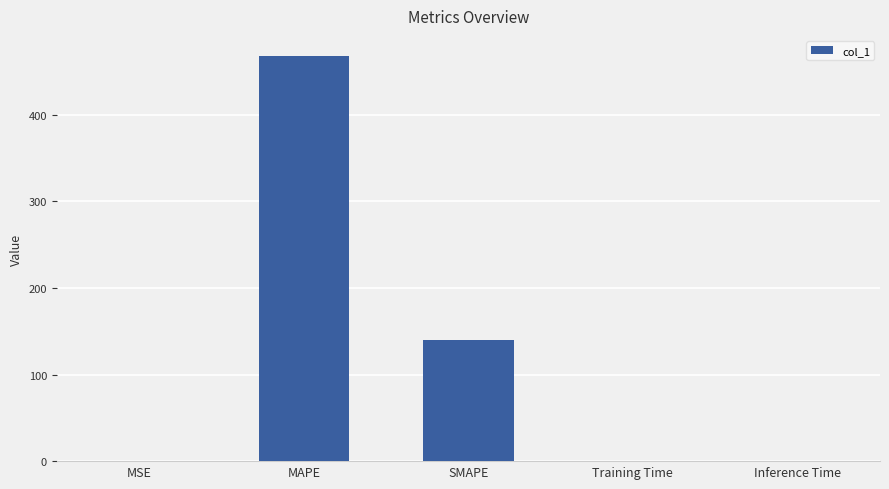

At which category does the chart reach its peak across all series?

MAPE